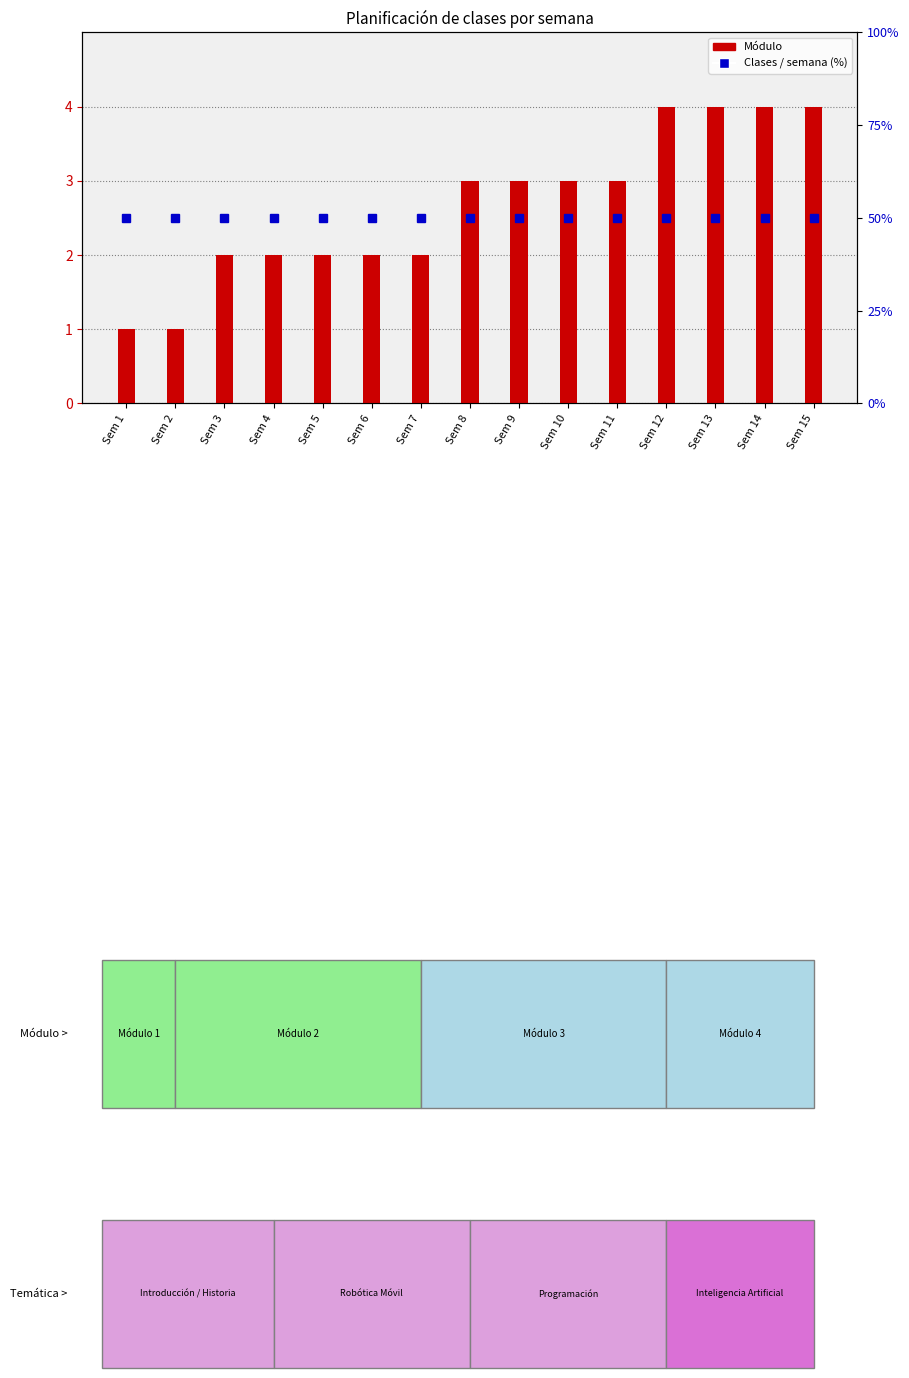

At Sem 13, list the series in order from smallest to largest.

Módulo, Clases por semana (%)